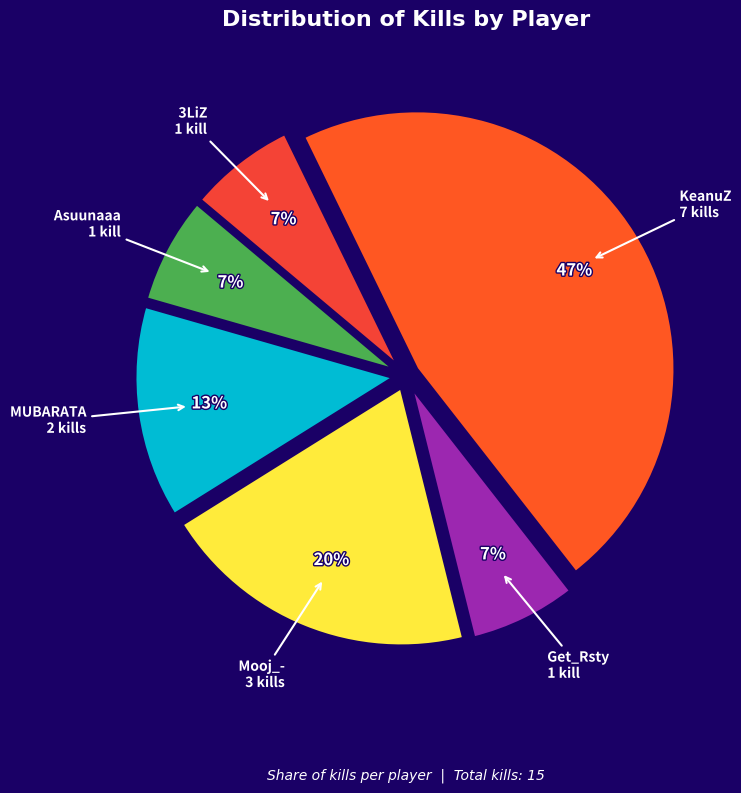

Is there a majority slice in this chart?

No